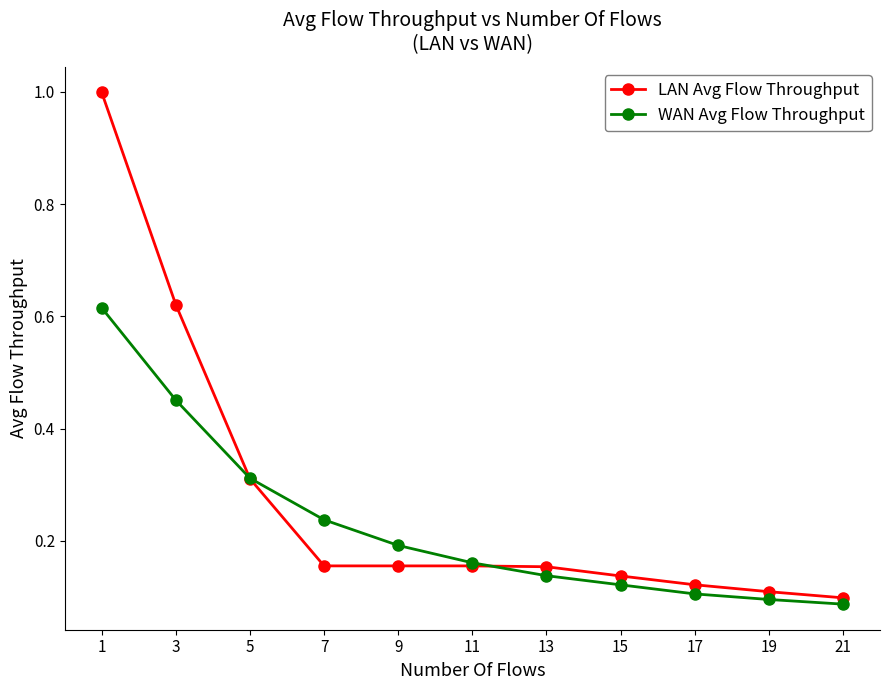

List the series in order of their peak value, highest first.

LAN Avg Flow Throughput, WAN Avg Flow Throughput